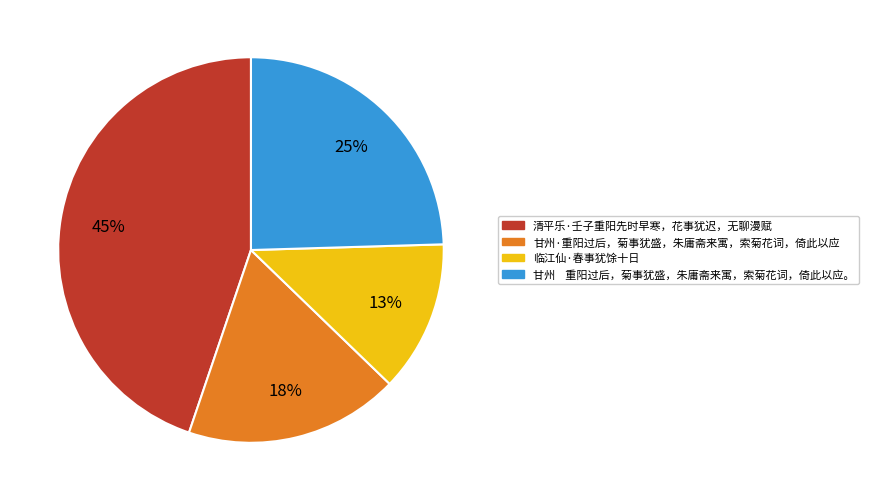

Rank the categories by value from highest to lowest.

清平乐·壬子重阳先时早寒，花事犹迟，无聊漫赋, 甘州 重阳过后，菊事犹盛，朱庸斋来寓，索菊花词，倚此以应。, 甘州·重阳过后，菊事犹盛，朱庸斋来寓，索菊花词，倚此以应, 临江仙·春事犹馀十日